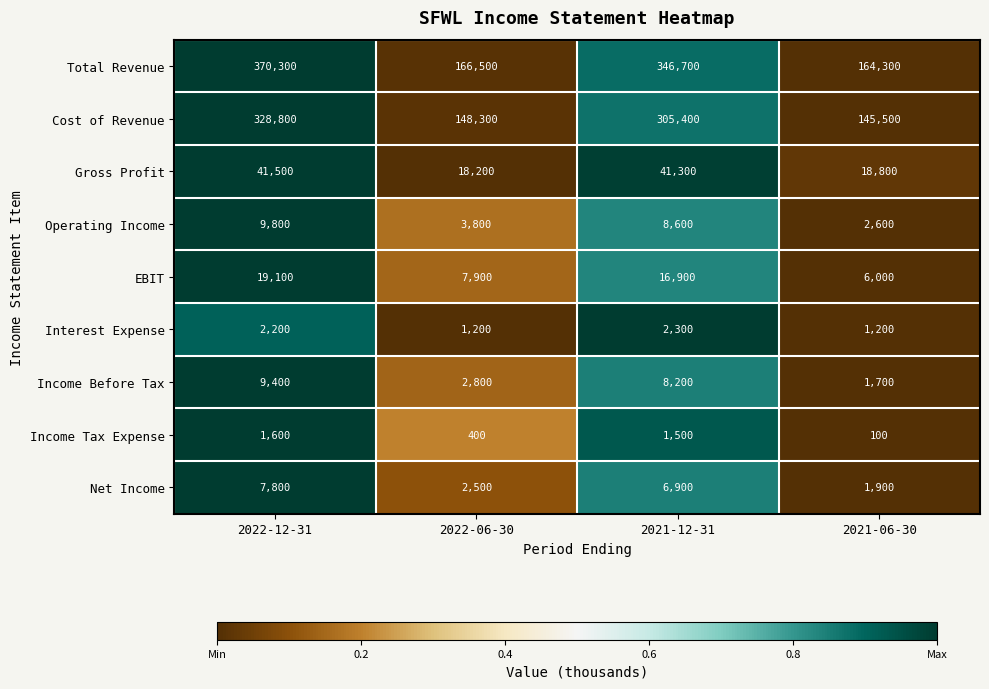

What is the sum of the Cost of Revenue values at 2021-12-31 and 2021-06-30?

450900